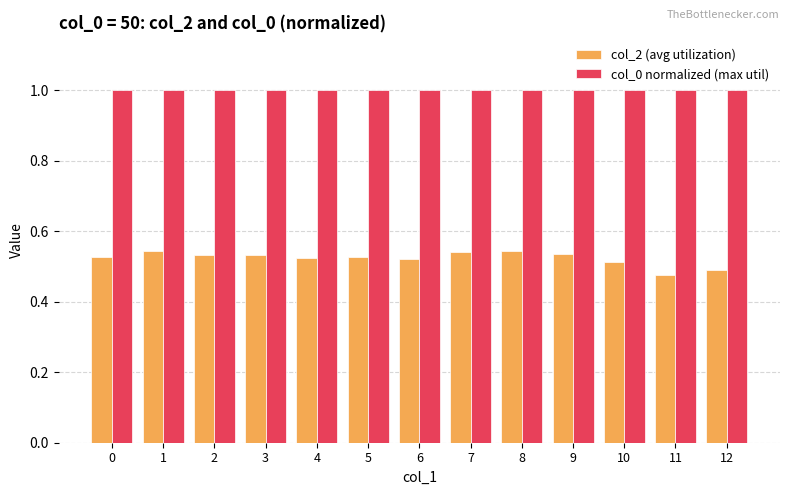

Which series changed the most between 0 and 12?

col_2 (avg utilization)